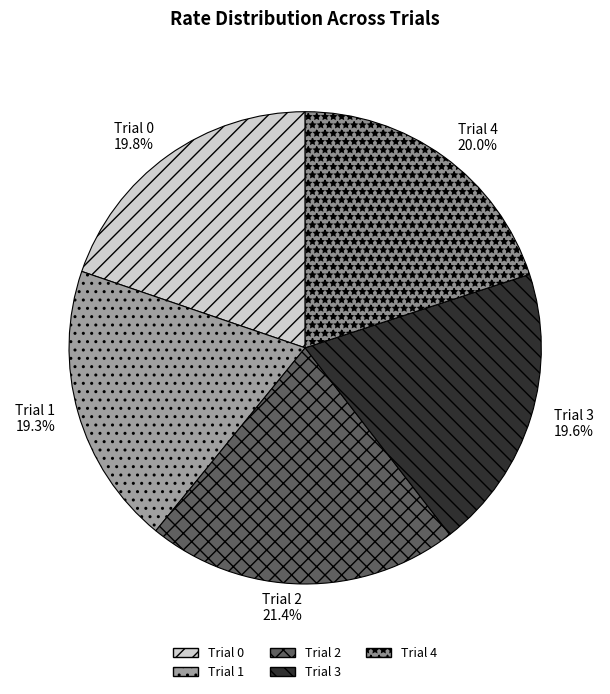

How many segments does this pie chart have?

5